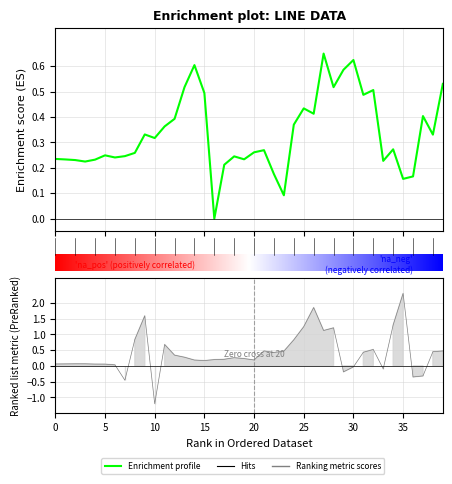

What is the label of the 7th point from the left?

6